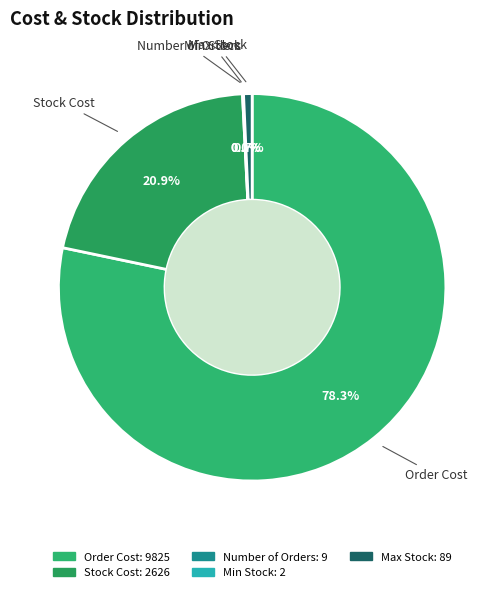

Does Stock Cost represent more than half of the total?

No